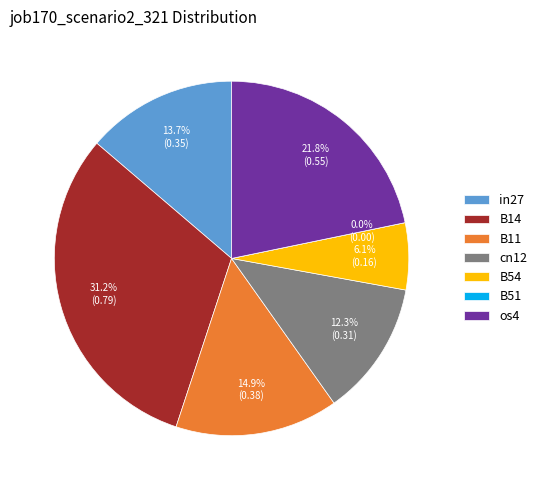

How many slices are in this pie chart?

7